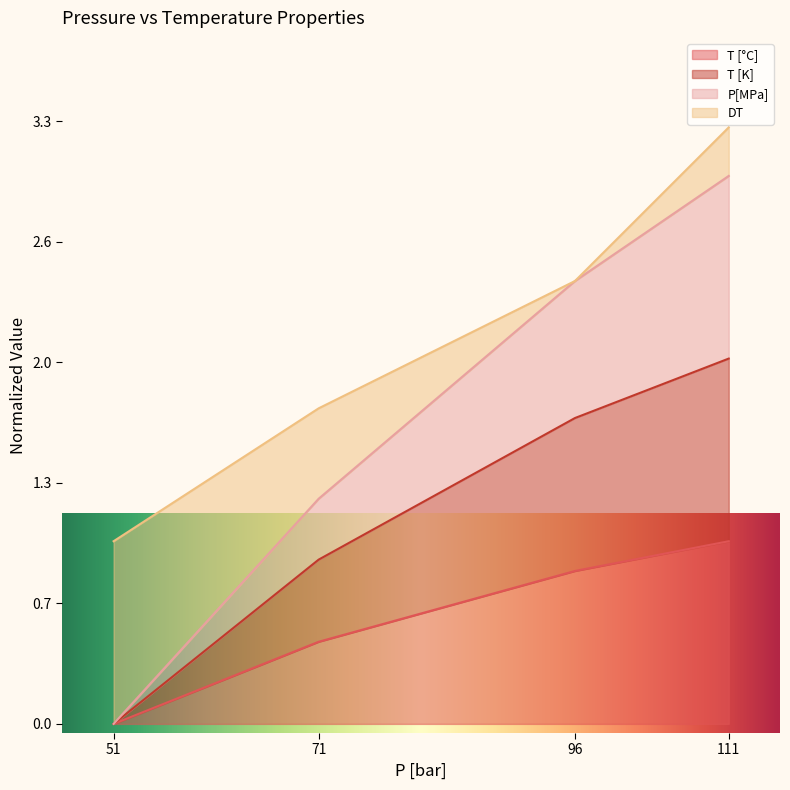

True or false: T [°C] has more than 2 points higher than both neighbors.

False